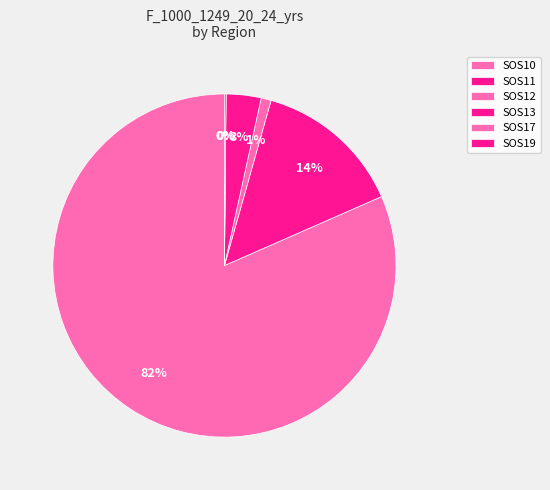

How much of the chart is everything except SOS12?

99.1%